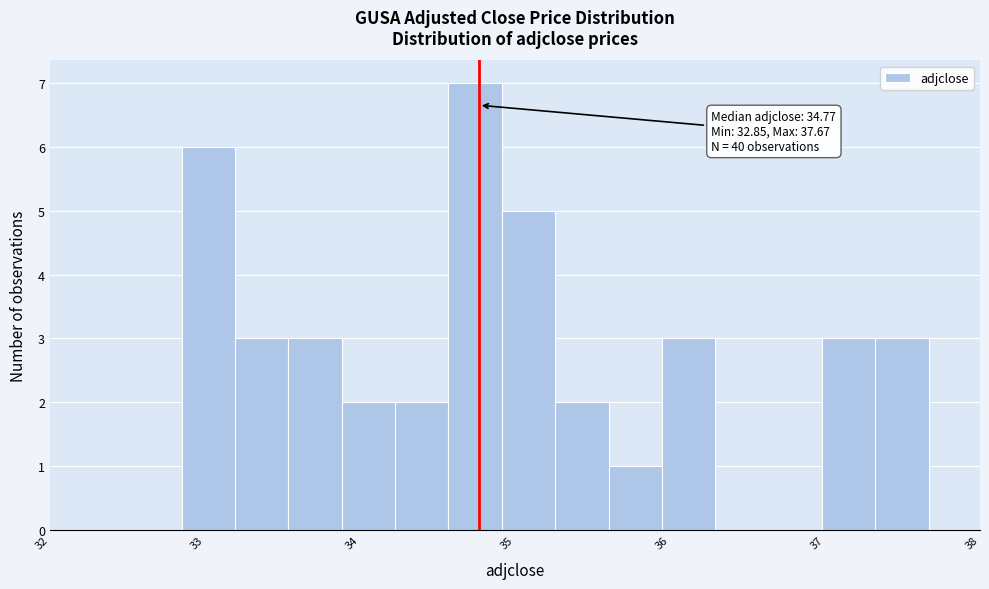

Read against the x-axis, roughly where is the centre of the tallest bar?

34.7